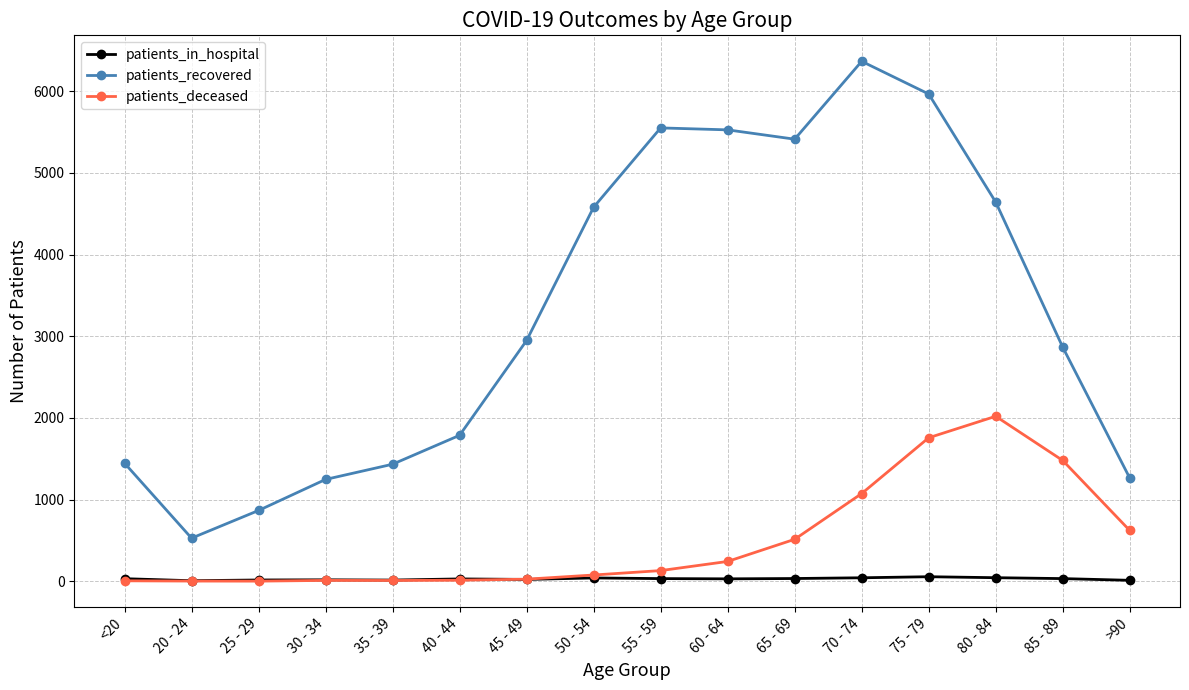

What is the label of the 11th point from the right?

40 - 44